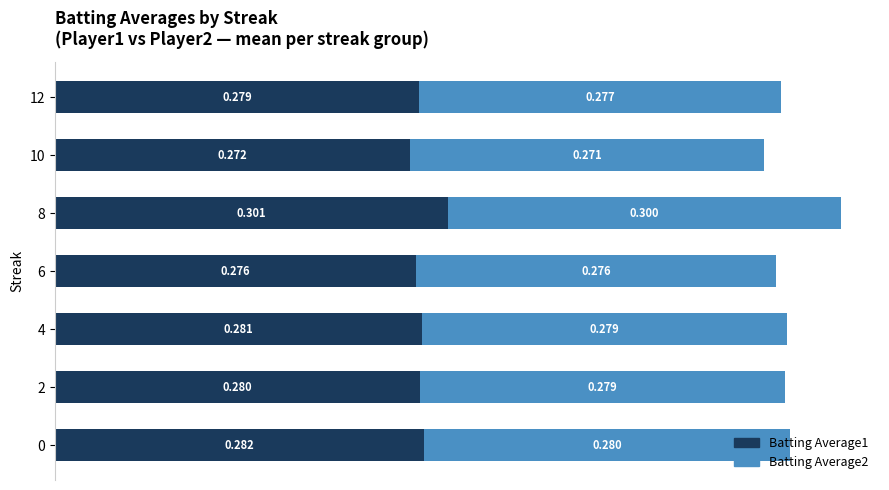

Count the number of categories in the chart.

7